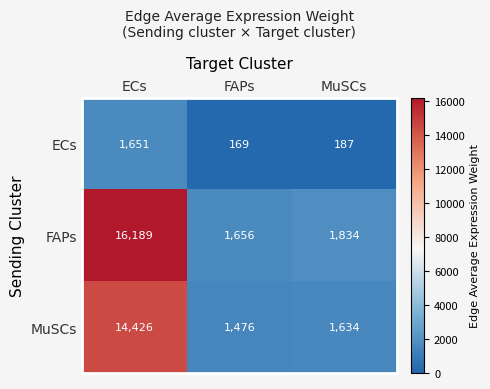

What is the total value across all series at MuSCs?

3655